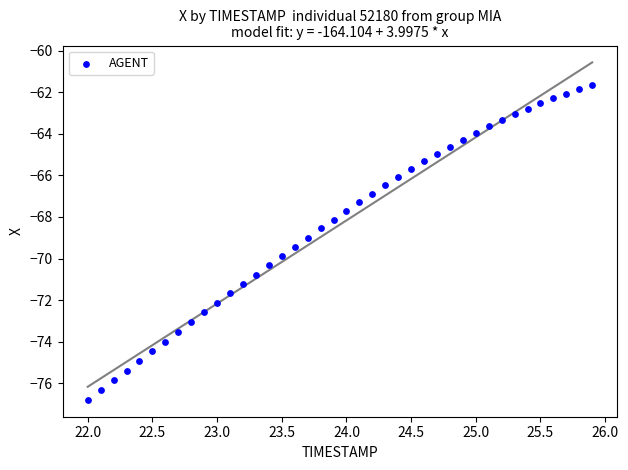

What is the range of X values (max minus min)?

3.9